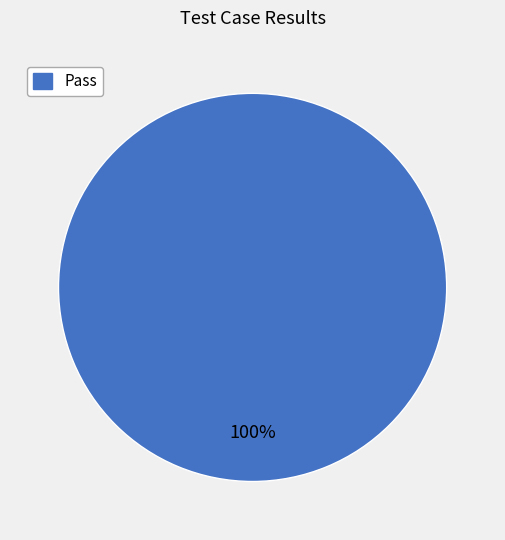

Count the number of slices in the pie.

1